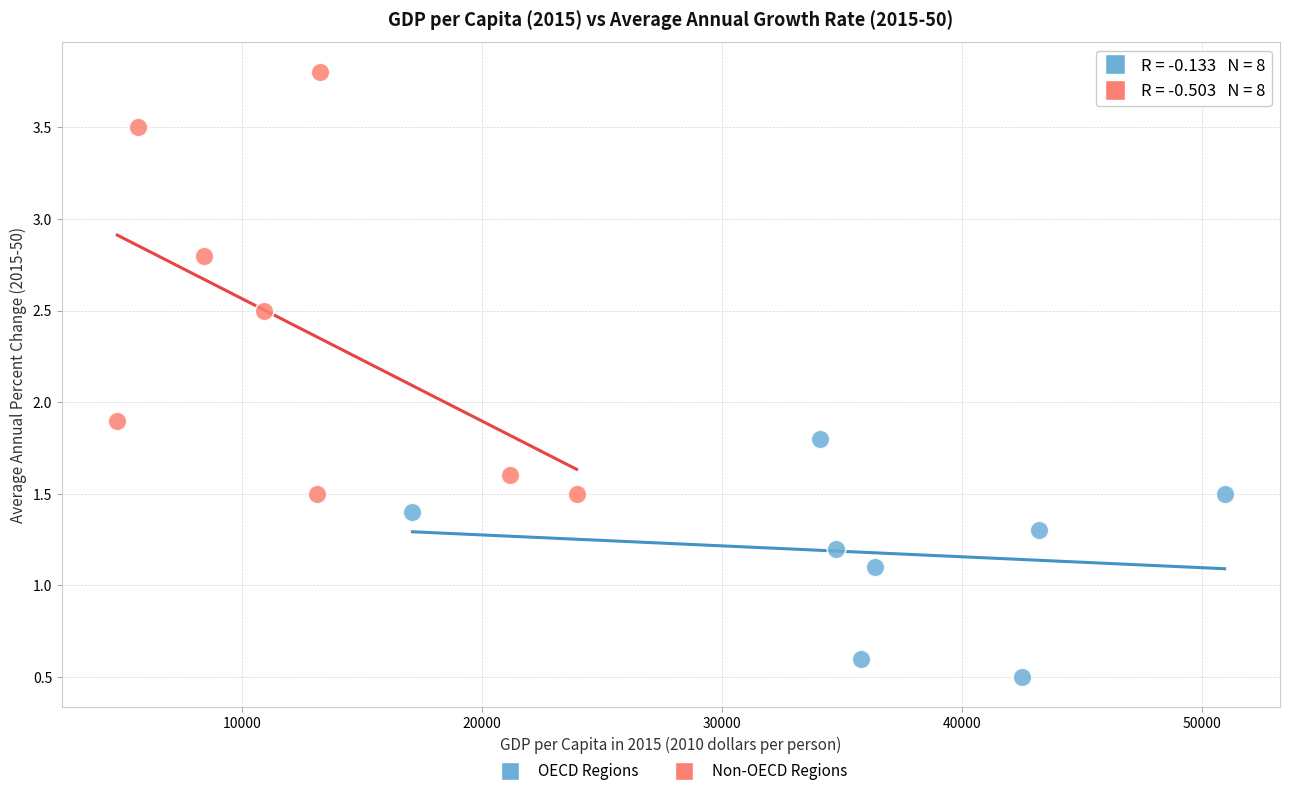

Which series reaches the maximum Y coordinate?

Non-OECD Regions